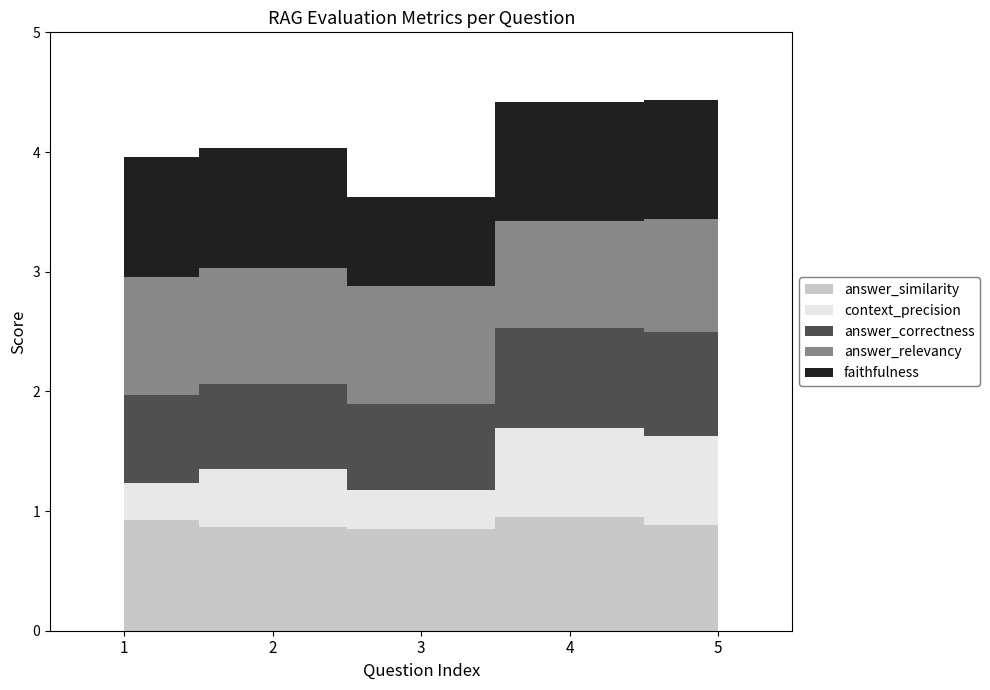

Reading right to left, extract all data points from this chart.

answer_similarity: 0.9	0.9	0.9	0.9	0.9
context_precision: 0.7	0.7	0.3	0.5	0.3
answer_correctness: 0.9	0.8	0.7	0.7	0.7
answer_relevancy: 0.9	0.9	1.0	1.0	1.0
faithfulness: 1.0	1.0	0.8	1.0	1.0